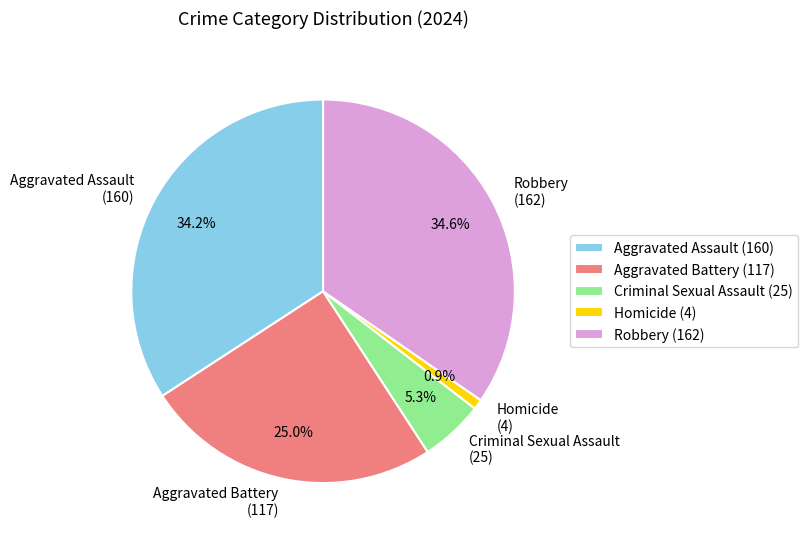

To the nearest percent, what is the combined percentage of Robbery and Aggravated Assault?

69%